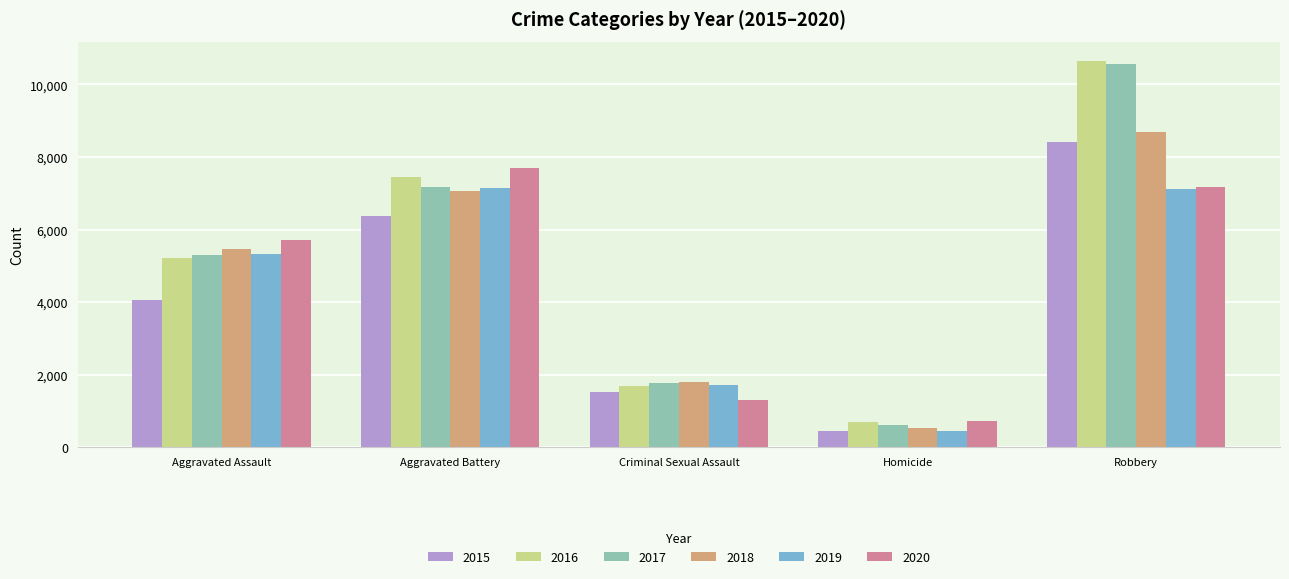

The value of 2016 at Robbery is 18787. True or false?

False